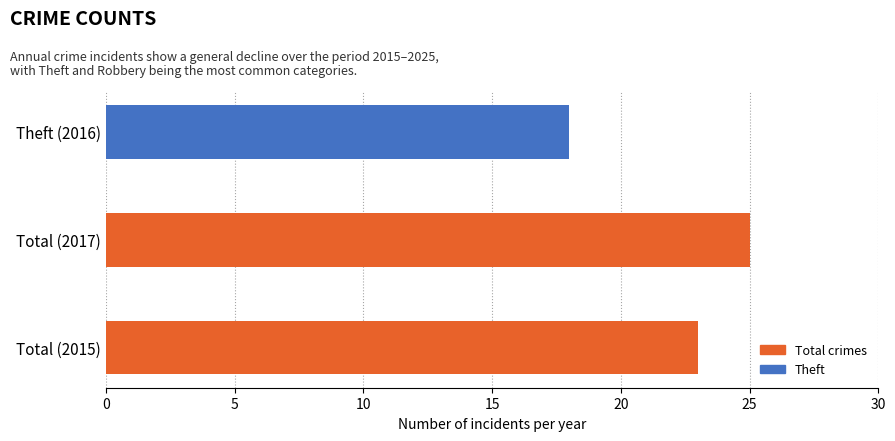

Count the values in the range 18 to 25.

3